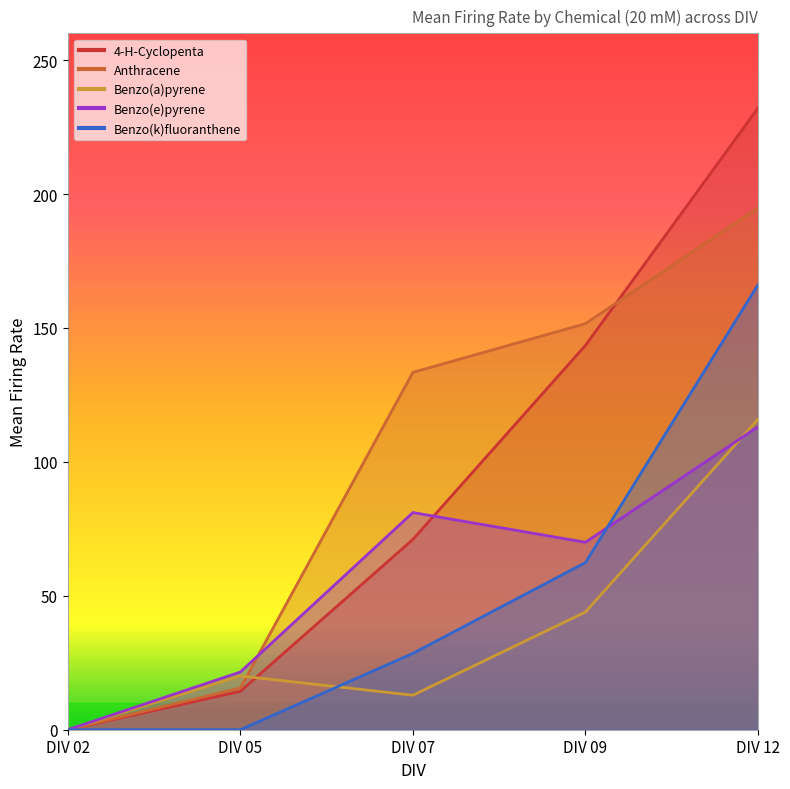

What is the sum of all Benzo(a)pyrene values?

192.8